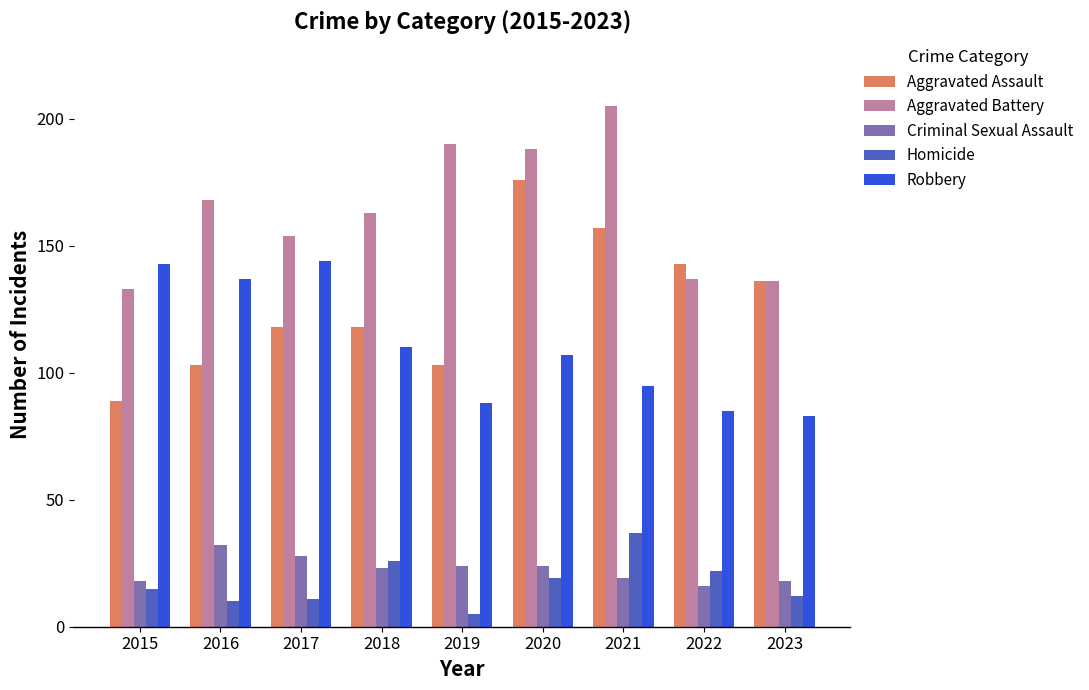

What is the sum of all Criminal Sexual Assault values?

202